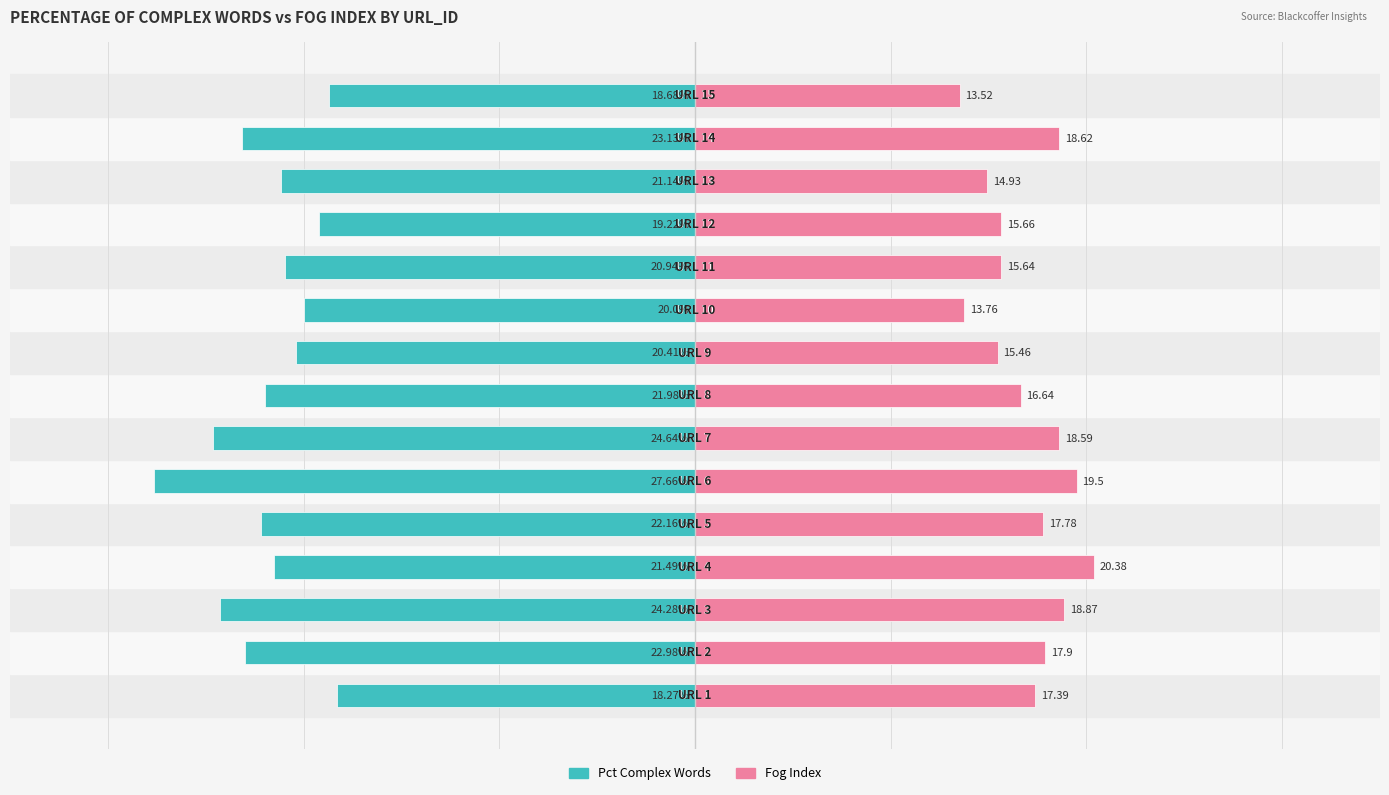

Reading left to right, extract all data points from this chart.

PERCENTAGE_OF_COMPLEX_WORDS: 0=-18.3	1=-23.0	2=-24.3	3=-21.5	4=-22.2	5=-27.7	6=-24.6	7=-22.0	8=-20.4	9=-20.0	10=-20.9	11=-19.2	12=-21.1	13=-23.1	14=-18.7
FOG_INDEX: 0=17.4	1=17.9	2=18.9	3=20.4	4=17.8	5=19.5	6=18.6	7=16.6	8=15.5	9=13.8	10=15.6	11=15.7	12=14.9	13=18.6	14=13.5